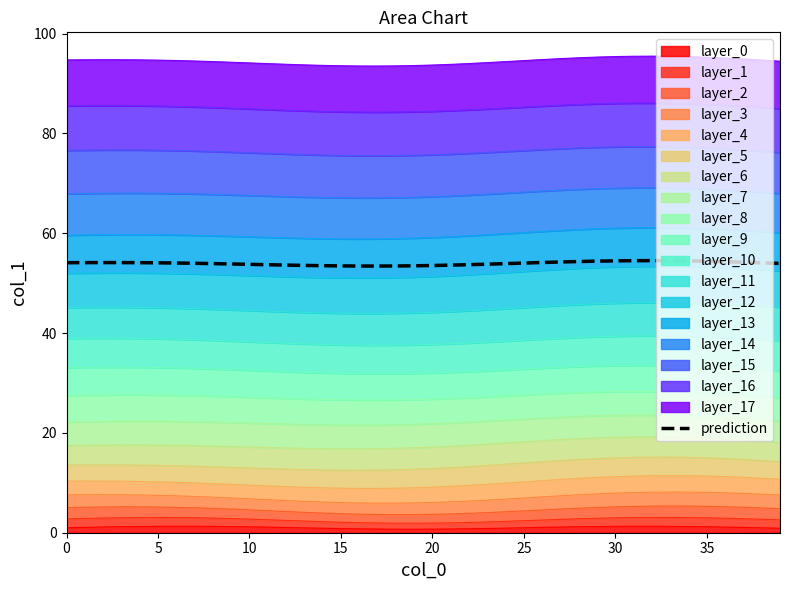

How many interior local peaks (higher than both neighbors) does the data have?

2